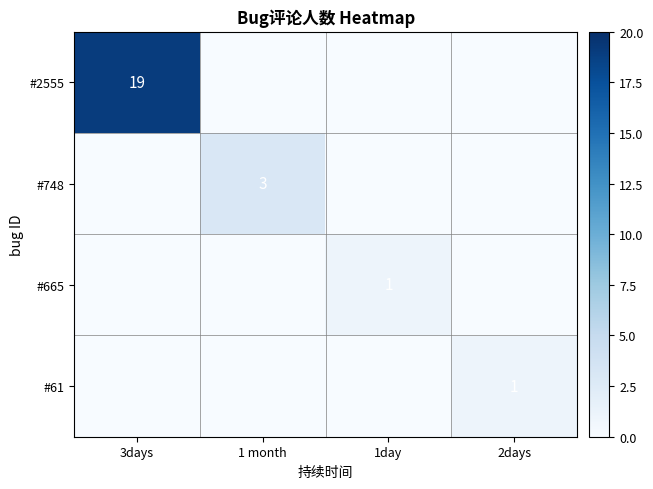

Is it true that #665 equals 1 at 1day?

True